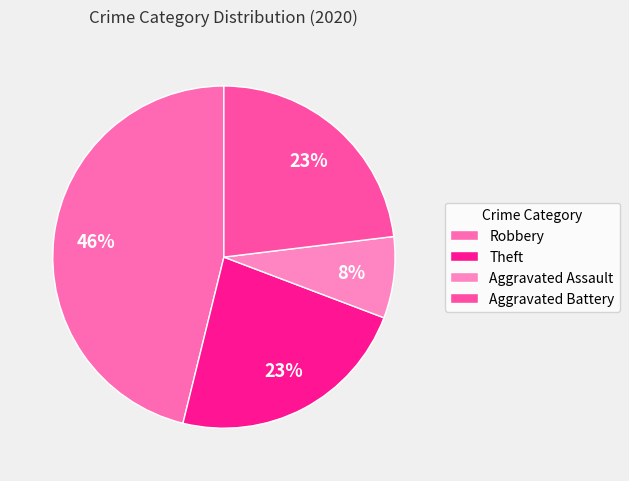

How many segments does this pie chart have?

4